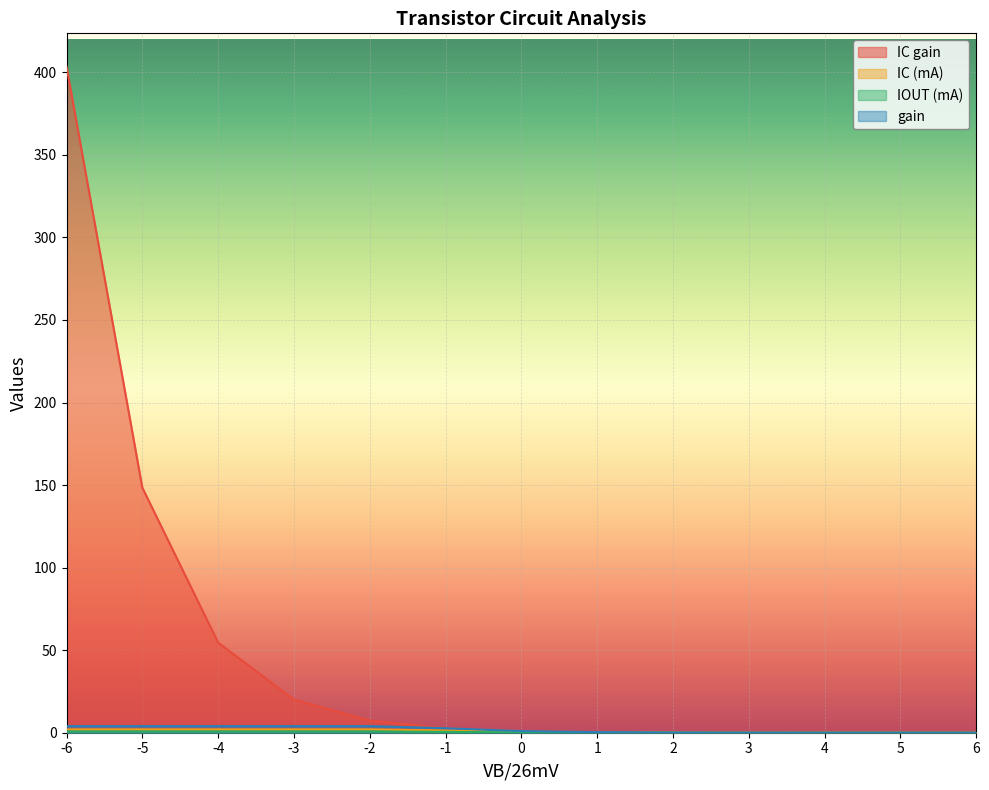

What is the difference between the IC gain values at 6 and -5?

148.4